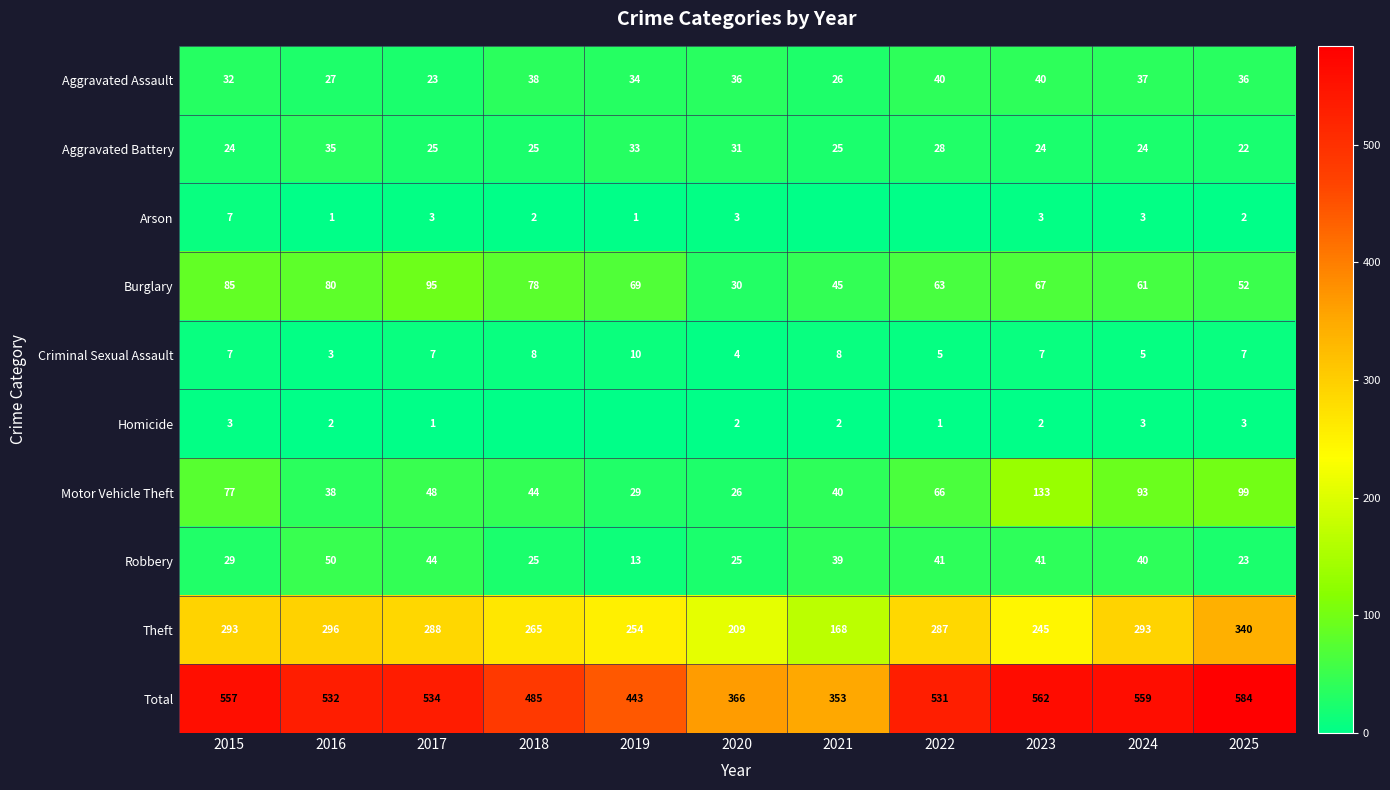

What is the spread (max minus min) of values at 2015?

554